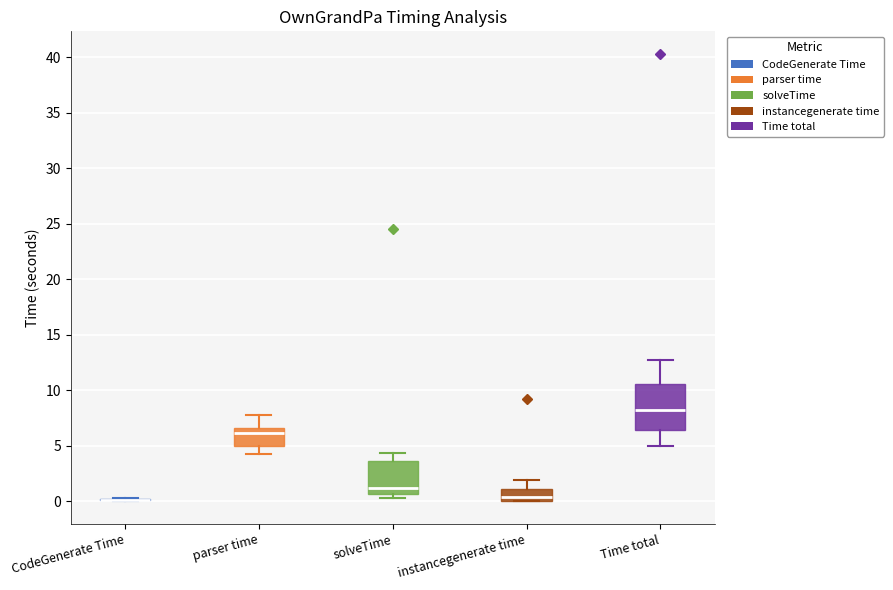

Reading left to right, transcribe this box plot: for each box, give where its median line is, the range the box spans, and where its two whiskers end, as read against the y-axis. The values are not printed on the chart, so give them approximately, as read against the axis.

CodeGenerate Time: box collapsed to a line at 0.0, whiskers 0.0 to 0.5
parser time: median 6.0, box 5.0 to 6.5, whiskers 4.5 to 8.0
solveTime: median 1.0, box 0.5 to 3.5, whiskers 0.5 (just below the box's lower edge) to 4.5
instancegenerate time: median 0.5, box 0.0 to 1.0, whiskers 0.0 to 2.0
Time total: median 8.5, box 6.5 to 10.5, whiskers 5.0 to 12.5